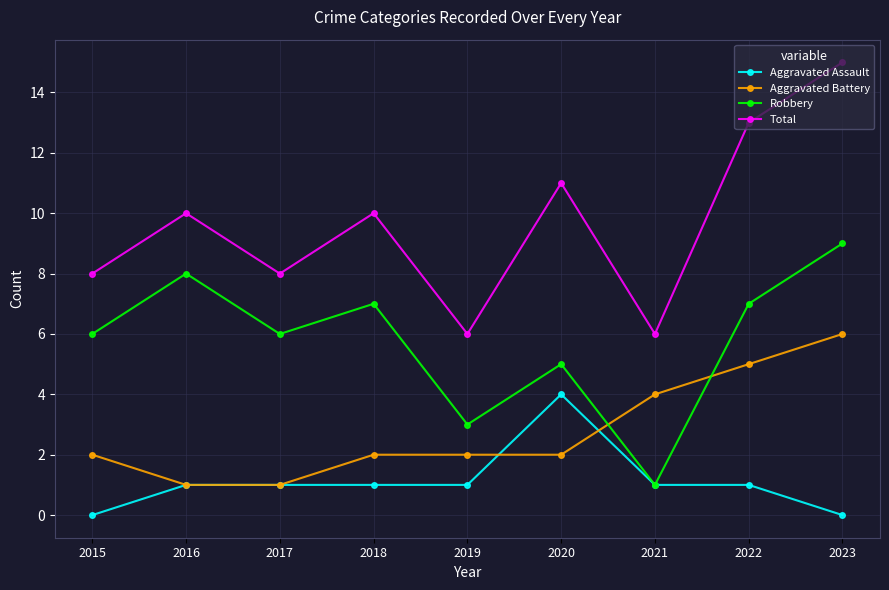

The value of Robbery at 2021 is 2. True or false?

False